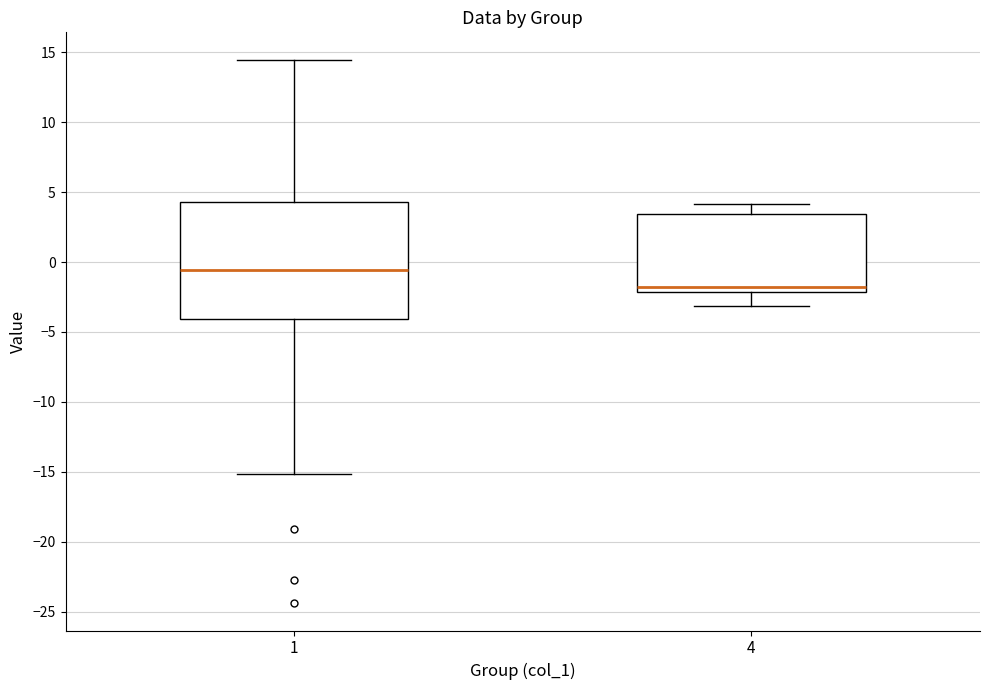

Reading left to right, read every box against the y-axis: the position of its median line, the range the box covers, and the ends of its whiskers. The values are not printed on the chart, so give them approximately, as read against the axis.

1: median -0.5, box -4.0 to 4.5, whiskers -15.0 to 14.5
4: median -2.0 (just above the box's lower edge), box -2.0 to 3.5, whiskers -3.0 to 4.0